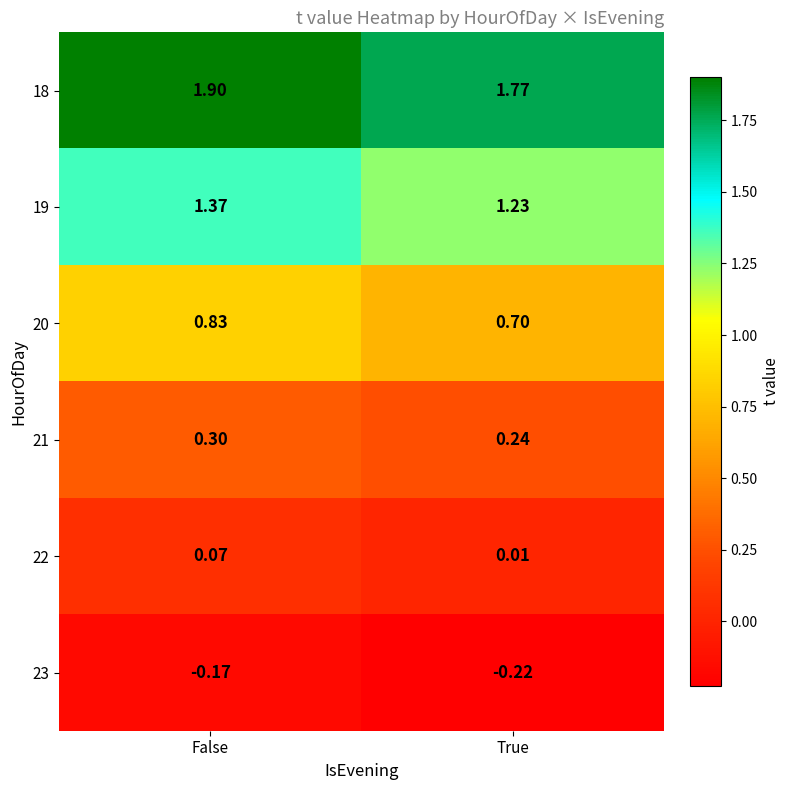

How many distinct data groups are displayed?

6